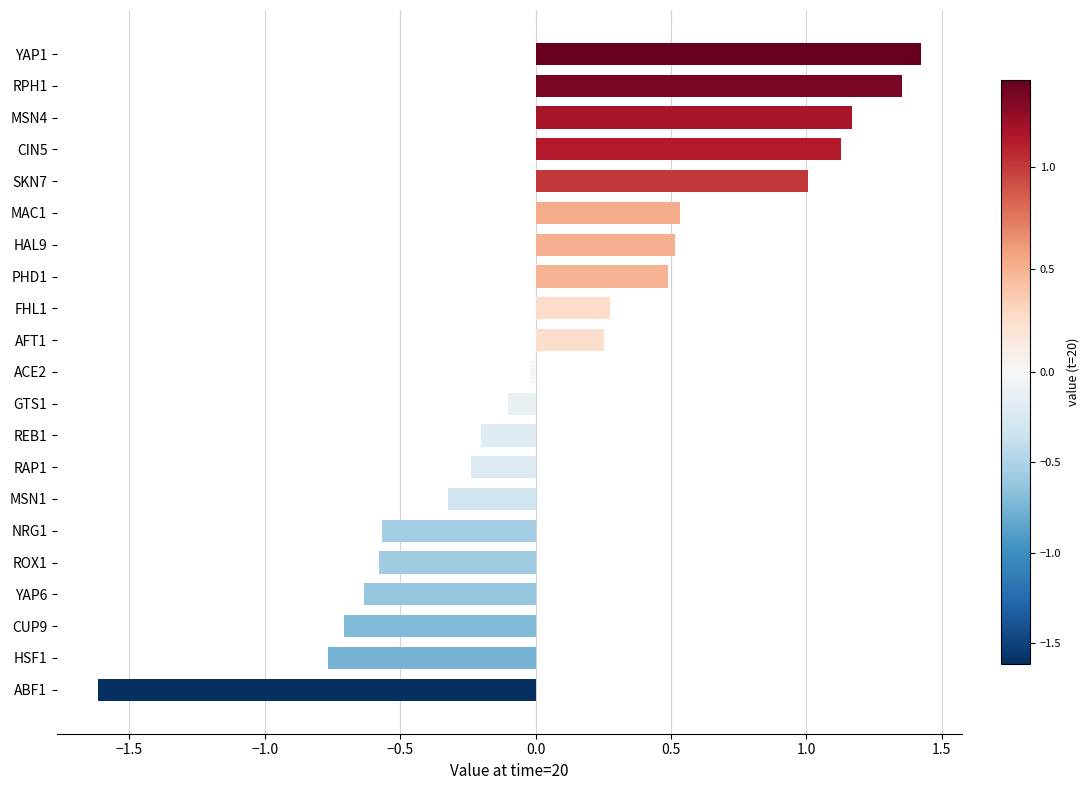

What is the difference between the maximum and second lowest values?

2.2